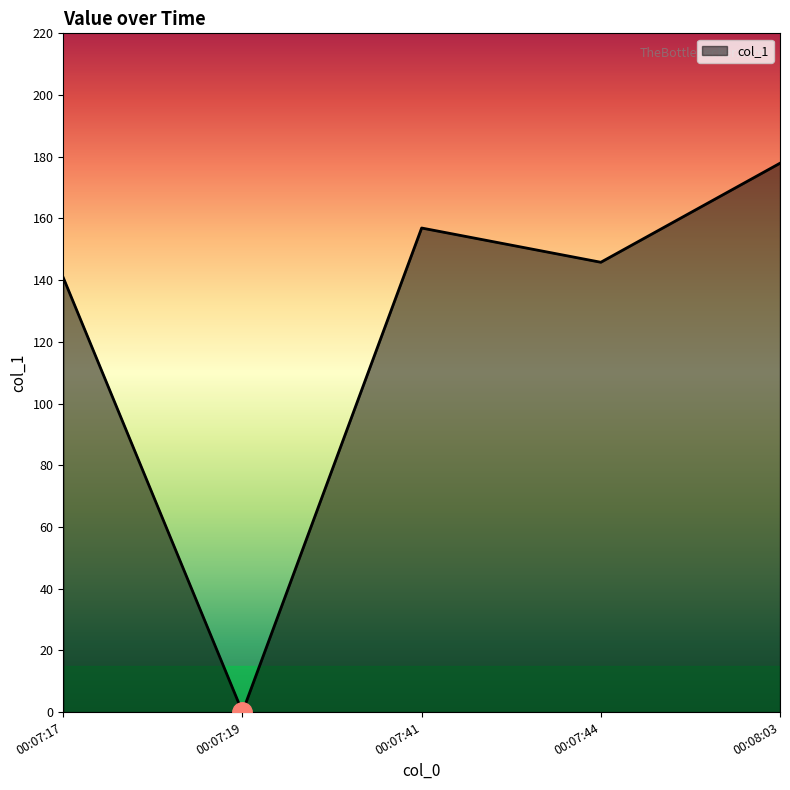

What is the average value?

124.3